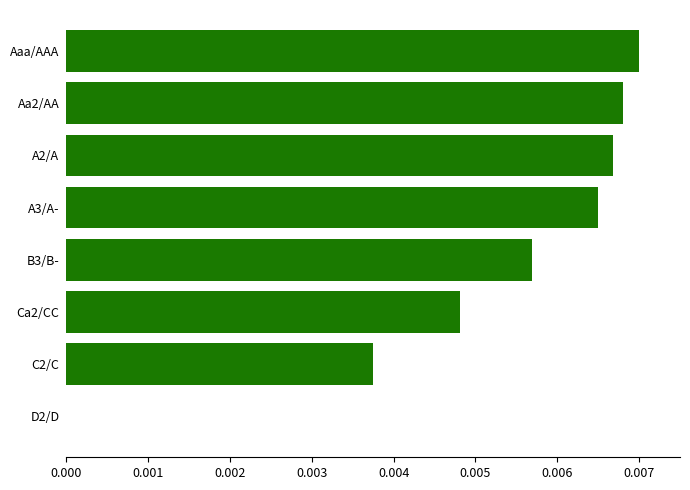

The value at B3/B- is 0.0. True or false?

True